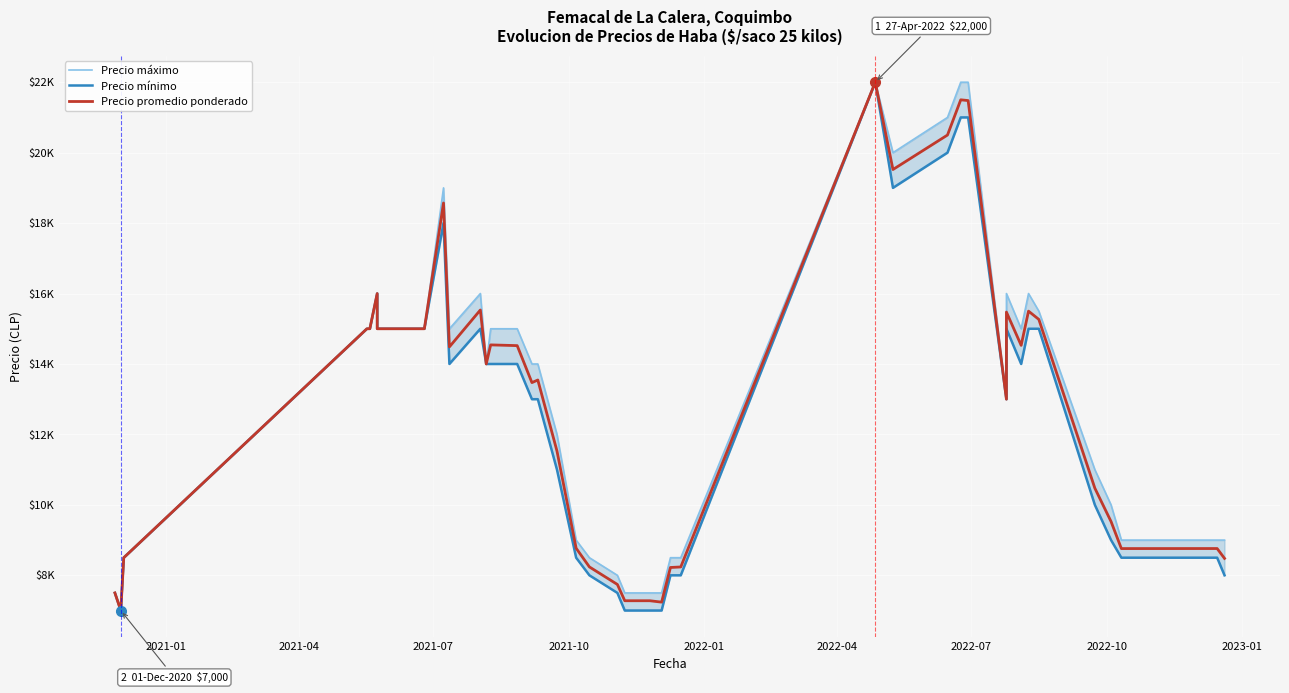

How many data points in Precio promedio ponderado are above 14000?

19